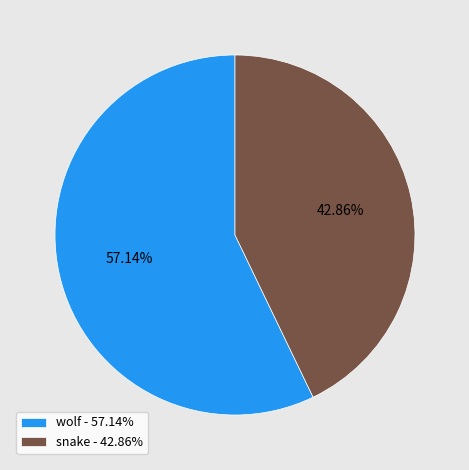

Which has a higher value, snake or wolf?

wolf